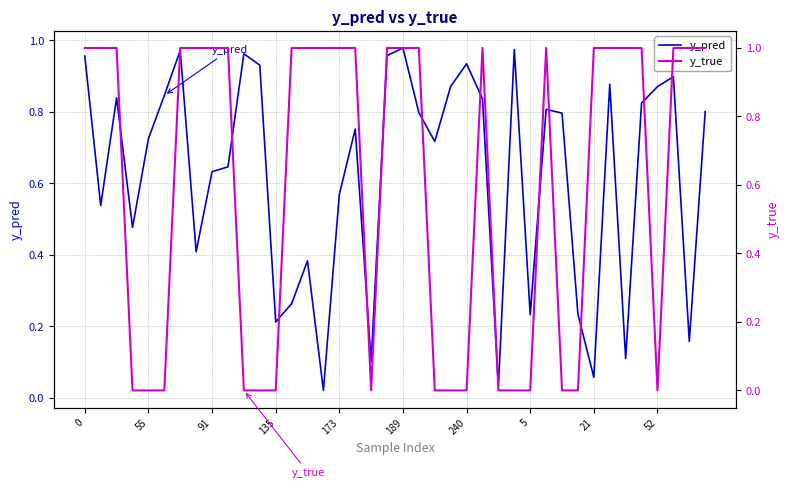

The y_pred series shows 0.2 at 91. True or false?

False